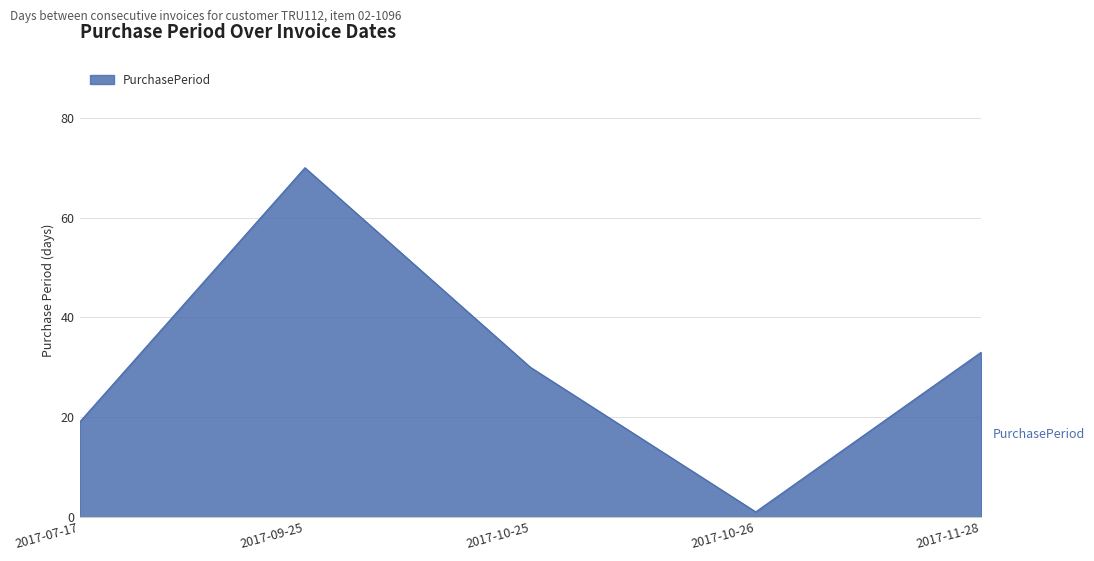

Count the number of data series in this chart.

1